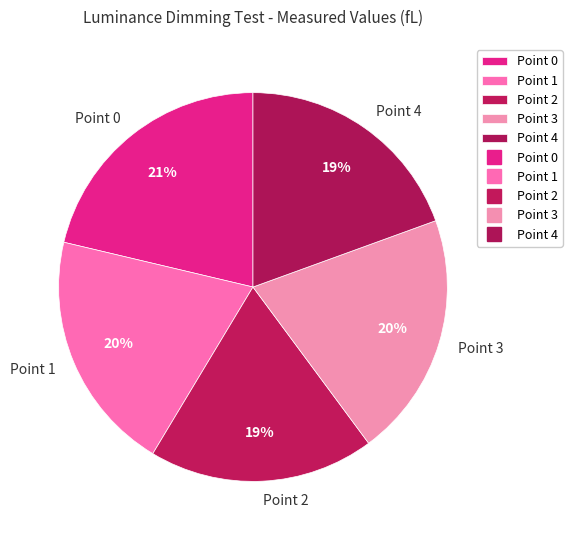

Does any single category account for the majority?

No